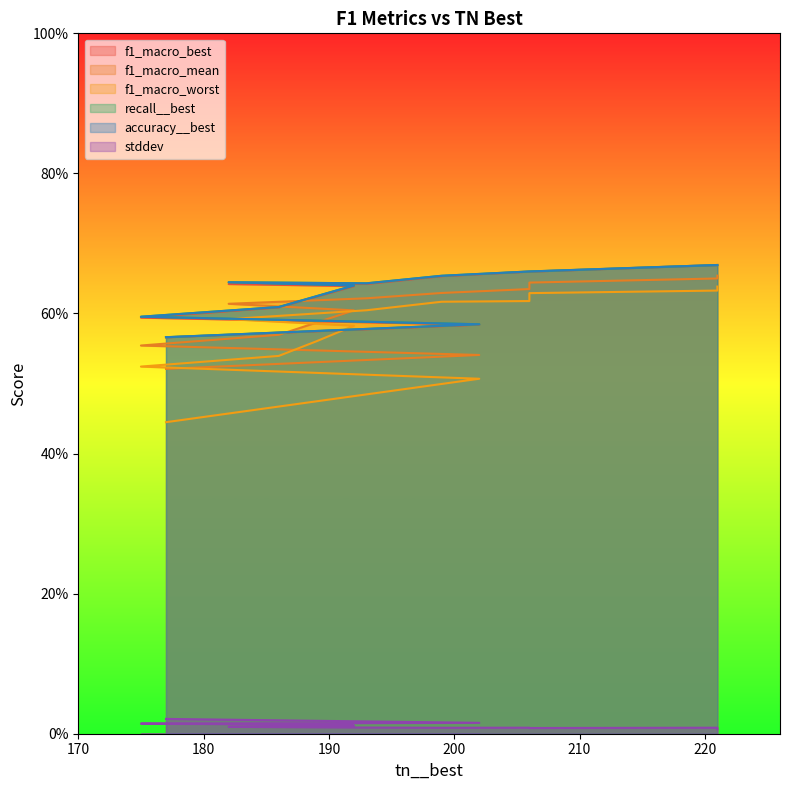

Between 192 and 199, which series saw the biggest shift?

f1_macro_worst